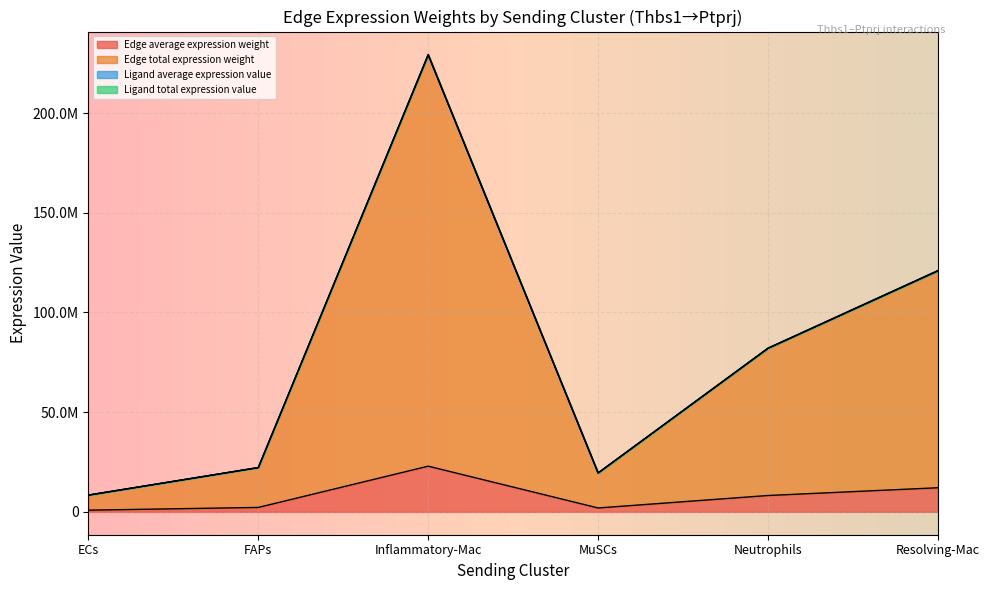

How many values in the Edge total expression weight series exceed 82008077?

3